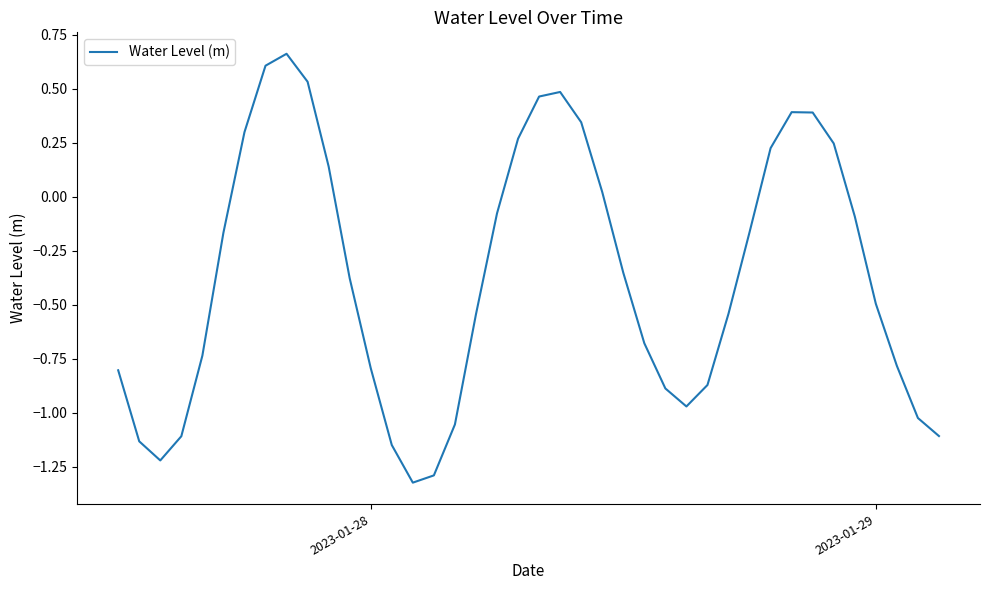

What is the difference between the maximum and minimum values?

2.0